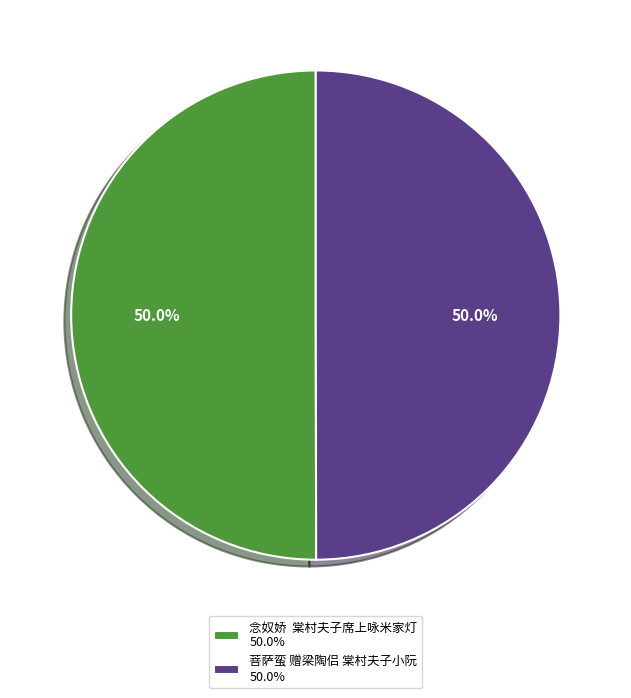

Count the number of slices in the pie.

2